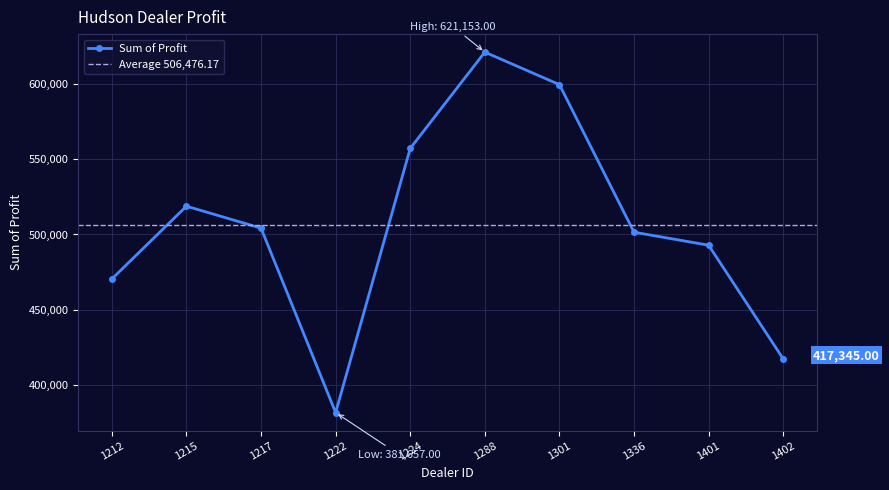

Rank the categories by value from lowest to highest.

1222, 1402, 1212, 1401, 1336, 1217, 1215, 1224, 1301, 1288